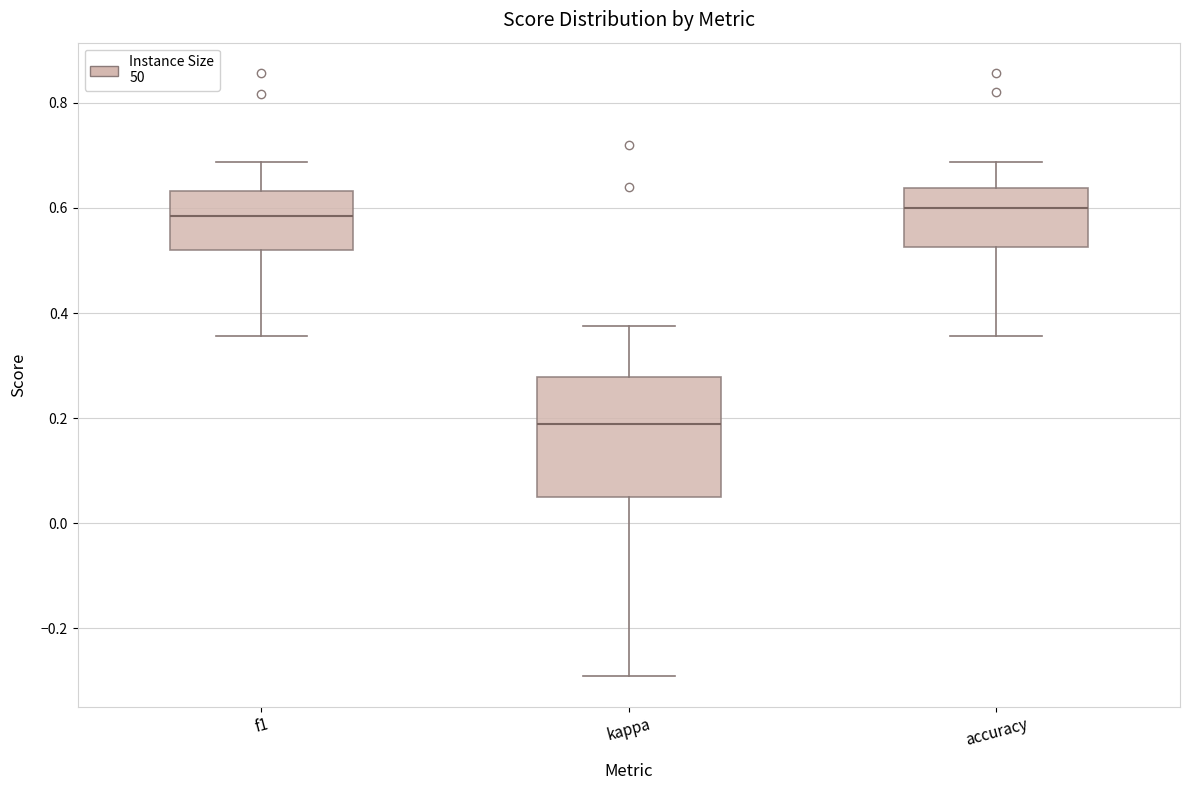

Which box is the tallest, from its lower edge to its upper edge?

kappa